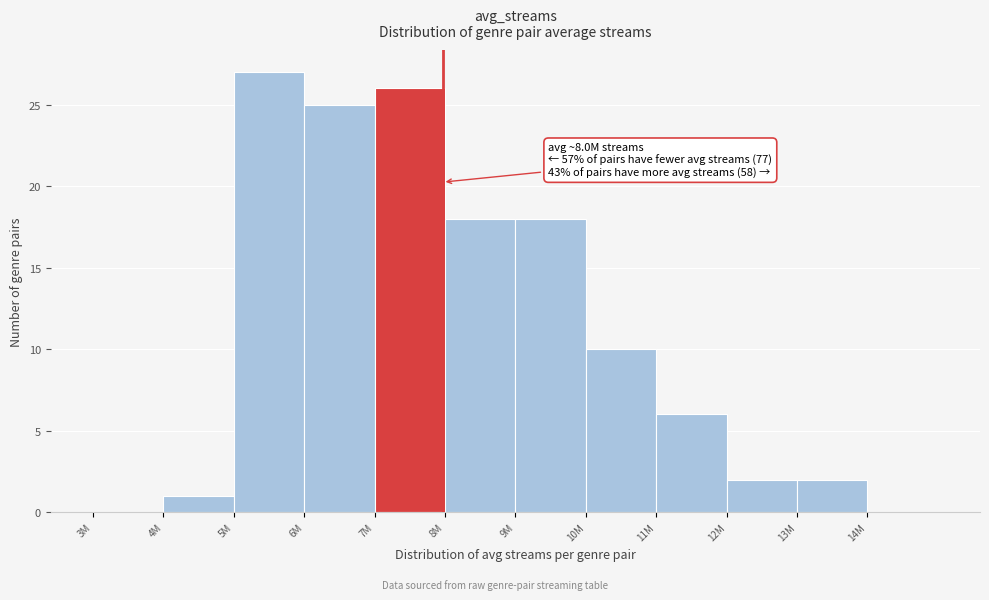

Reading left to right, what are all the values shown in this chart?

3M=0	4M=1	5M=27	6M=25	7M=26	8M=18	9M=18	10M=10	11M=6	12M=2	13M=2	14M=0